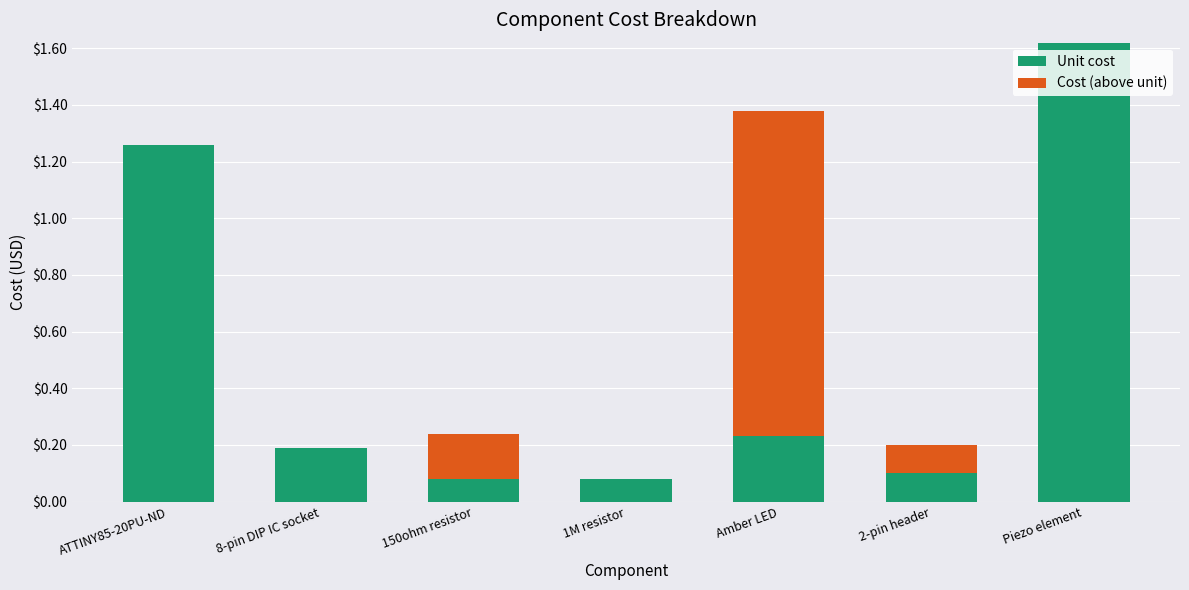

What are all the series names shown in the legend?

Unit cost, Cost (above unit)